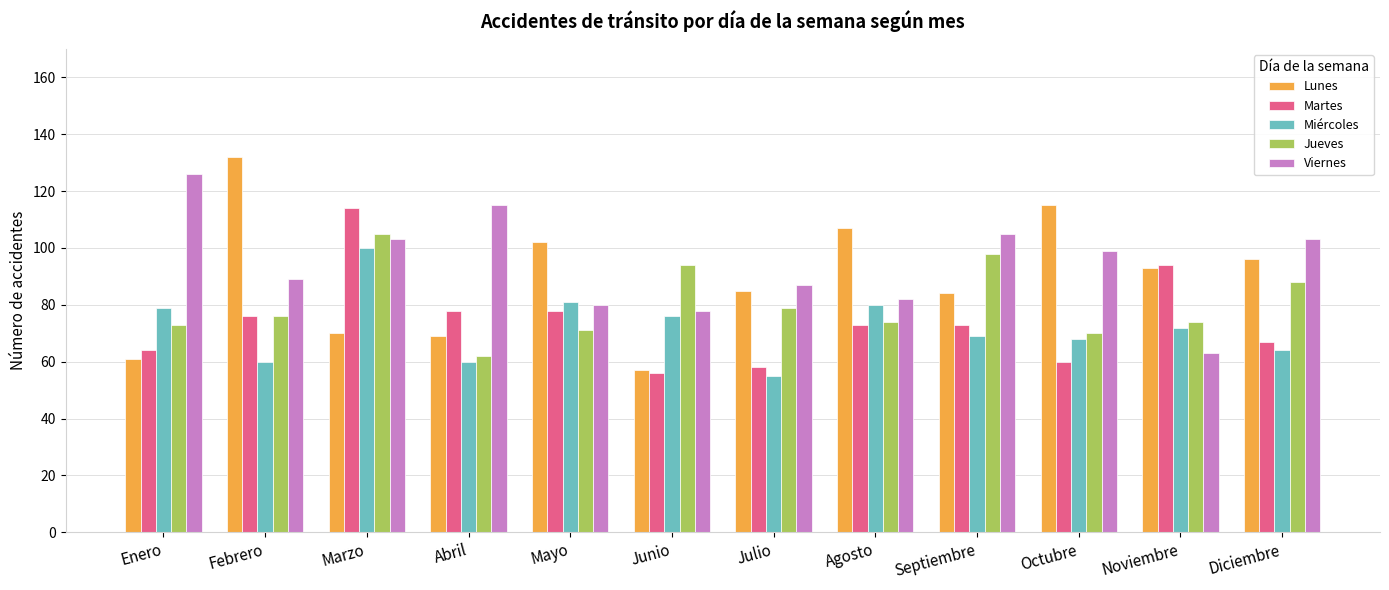

What are all the series names shown in the legend?

Lunes, Martes, Miércoles, Jueves, Viernes